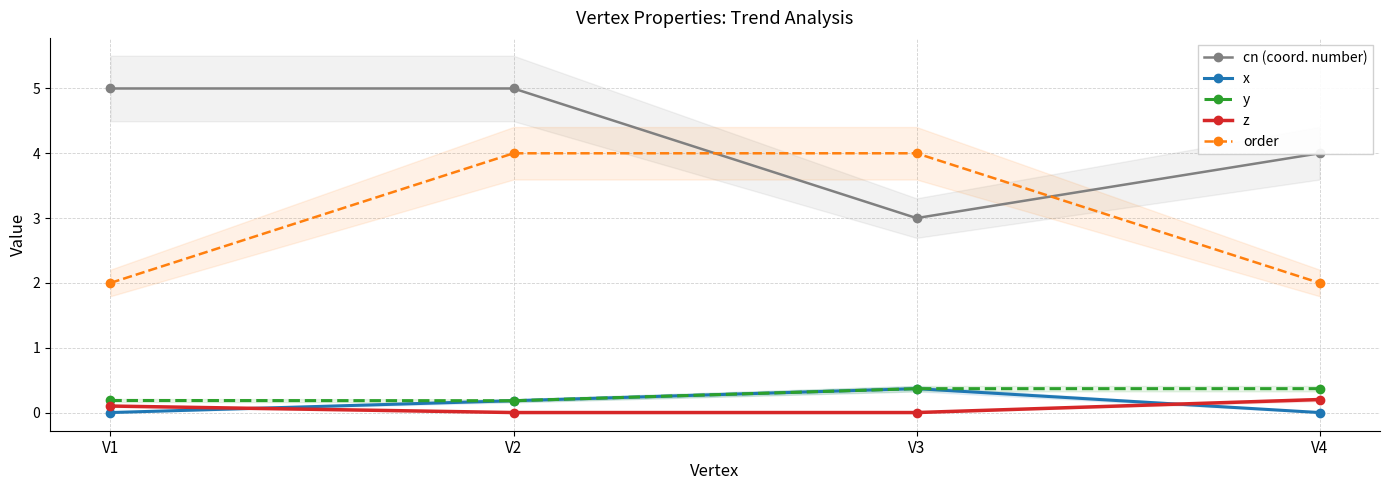

The x series shows 0.4 at V3. True or false?

True